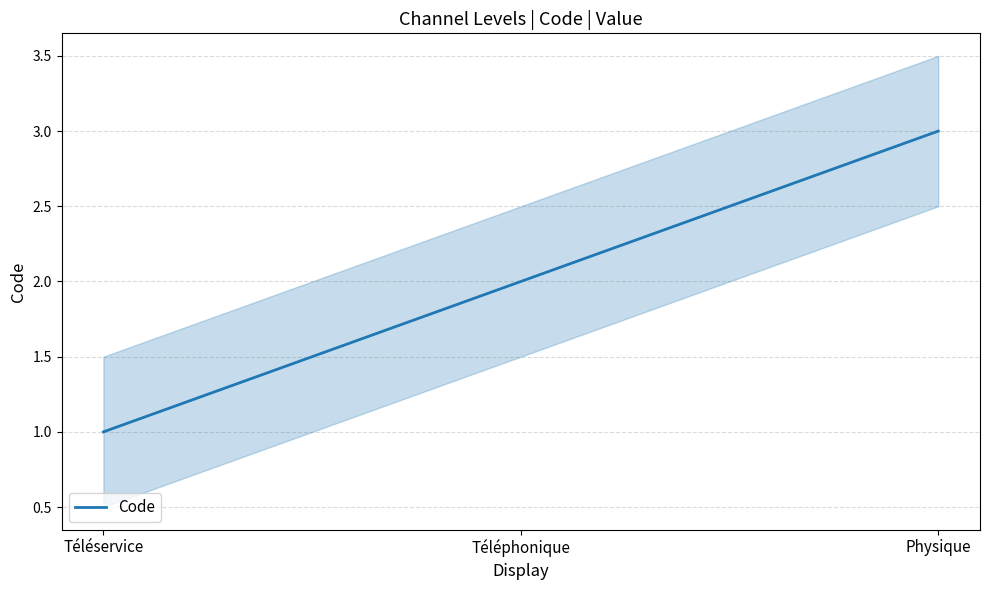

How many values exceed 2?

1